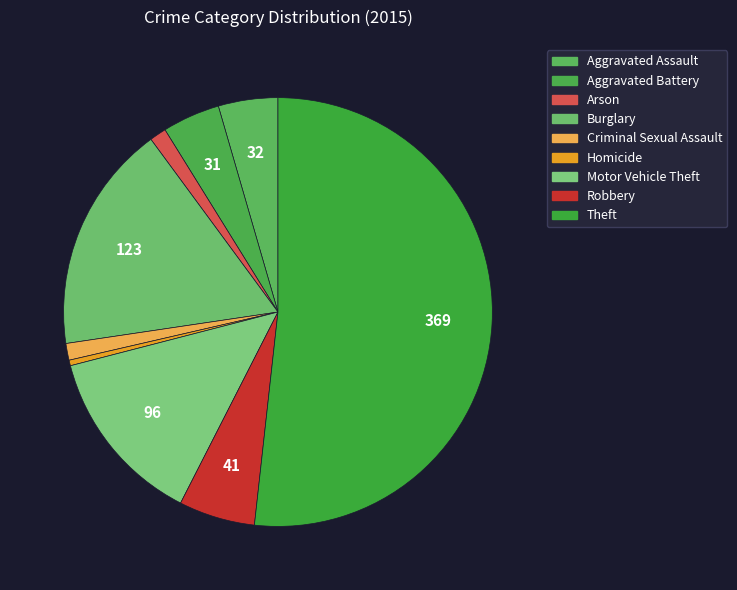

Count the number of slices in the pie.

9